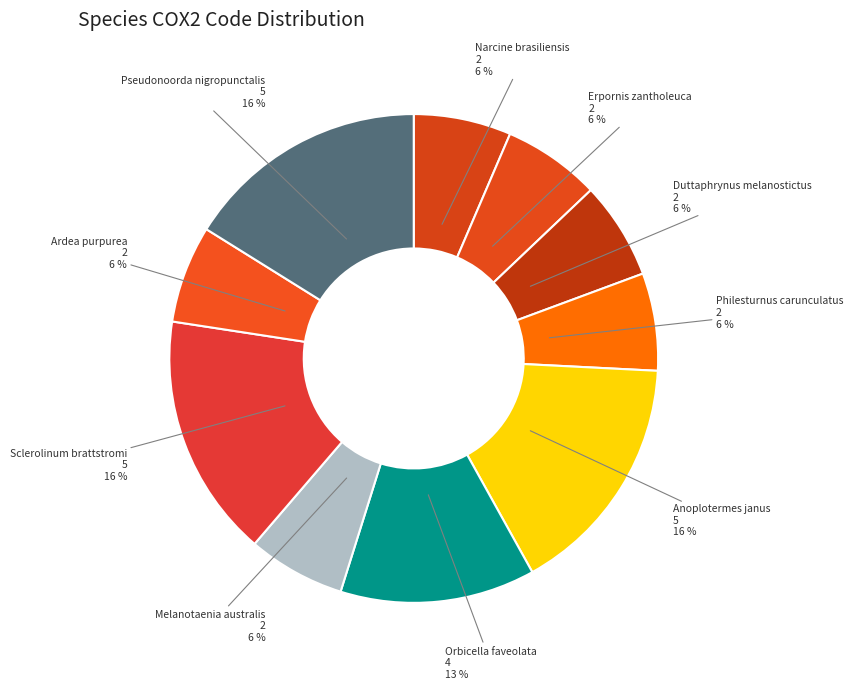

True or false: Melanotaenia australis accounts for 1% of the total.

False